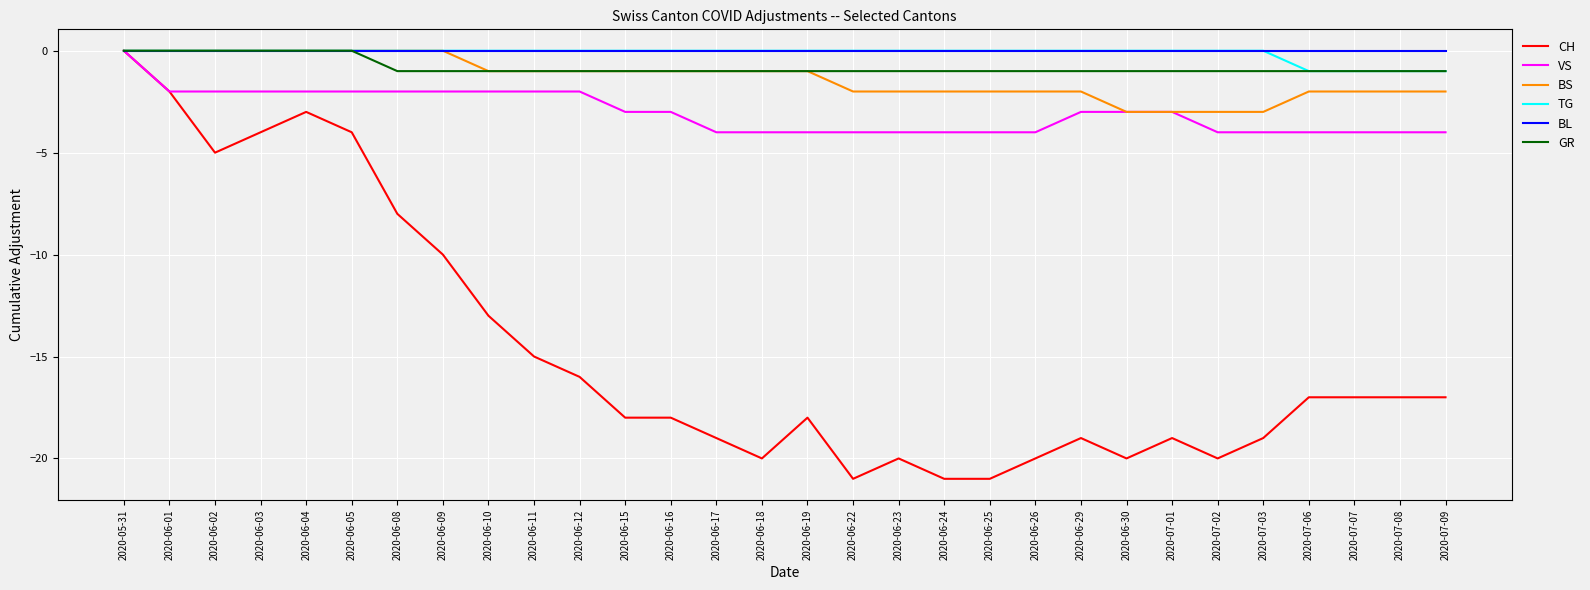

Reading left to right, what are all the values shown in this chart?

CH: 2020-05-31=0	2020-06-01=-2	2020-06-02=-5	2020-06-03=-4	2020-06-04=-3	2020-06-05=-4	2020-06-08=-8	2020-06-09=-10	2020-06-10=-13	2020-06-11=-15	2020-06-12=-16	2020-06-15=-18	2020-06-16=-18	2020-06-17=-19	2020-06-18=-20	2020-06-19=-18	2020-06-22=-21	2020-06-23=-20	2020-06-24=-21	2020-06-25=-21	2020-06-26=-20	2020-06-29=-19	2020-06-30=-20	2020-07-01=-19	2020-07-02=-20	2020-07-03=-19	2020-07-06=-17	2020-07-07=-17	2020-07-08=-17	2020-07-09=-17
VS: 2020-05-31=0	2020-06-01=-2	2020-06-02=-2	2020-06-03=-2	2020-06-04=-2	2020-06-05=-2	2020-06-08=-2	2020-06-09=-2	2020-06-10=-2	2020-06-11=-2	2020-06-12=-2	2020-06-15=-3	2020-06-16=-3	2020-06-17=-4	2020-06-18=-4	2020-06-19=-4	2020-06-22=-4	2020-06-23=-4	2020-06-24=-4	2020-06-25=-4	2020-06-26=-4	2020-06-29=-3	2020-06-30=-3	2020-07-01=-3	2020-07-02=-4	2020-07-03=-4	2020-07-06=-4	2020-07-07=-4	2020-07-08=-4	2020-07-09=-4
BS: 2020-05-31=0	2020-06-01=0	2020-06-02=0	2020-06-03=0	2020-06-04=0	2020-06-05=0	2020-06-08=0	2020-06-09=0	2020-06-10=-1	2020-06-11=-1	2020-06-12=-1	2020-06-15=-1	2020-06-16=-1	2020-06-17=-1	2020-06-18=-1	2020-06-19=-1	2020-06-22=-2	2020-06-23=-2	2020-06-24=-2	2020-06-25=-2	2020-06-26=-2	2020-06-29=-2	2020-06-30=-3	2020-07-01=-3	2020-07-02=-3	2020-07-03=-3	2020-07-06=-2	2020-07-07=-2	2020-07-08=-2	2020-07-09=-2
TG: 2020-05-31=0	2020-06-01=0	2020-06-02=0	2020-06-03=0	2020-06-04=0	2020-06-05=0	2020-06-08=0	2020-06-09=0	2020-06-10=0	2020-06-11=0	2020-06-12=0	2020-06-15=0	2020-06-16=0	2020-06-17=0	2020-06-18=0	2020-06-19=0	2020-06-22=0	2020-06-23=0	2020-06-24=0	2020-06-25=0	2020-06-26=0	2020-06-29=0	2020-06-30=0	2020-07-01=0	2020-07-02=0	2020-07-03=0	2020-07-06=-1	2020-07-07=-1	2020-07-08=-1	2020-07-09=-1
BL: 2020-05-31=0	2020-06-01=0	2020-06-02=0	2020-06-03=0	2020-06-04=0	2020-06-05=0	2020-06-08=0	2020-06-09=0	2020-06-10=0	2020-06-11=0	2020-06-12=0	2020-06-15=0	2020-06-16=0	2020-06-17=0	2020-06-18=0	2020-06-19=0	2020-06-22=0	2020-06-23=0	2020-06-24=0	2020-06-25=0	2020-06-26=0	2020-06-29=0	2020-06-30=0	2020-07-01=0	2020-07-02=0	2020-07-03=0	2020-07-06=0	2020-07-07=0	2020-07-08=0	2020-07-09=0
GR: 2020-05-31=0	2020-06-01=0	2020-06-02=0	2020-06-03=0	2020-06-04=0	2020-06-05=0	2020-06-08=-1	2020-06-09=-1	2020-06-10=-1	2020-06-11=-1	2020-06-12=-1	2020-06-15=-1	2020-06-16=-1	2020-06-17=-1	2020-06-18=-1	2020-06-19=-1	2020-06-22=-1	2020-06-23=-1	2020-06-24=-1	2020-06-25=-1	2020-06-26=-1	2020-06-29=-1	2020-06-30=-1	2020-07-01=-1	2020-07-02=-1	2020-07-03=-1	2020-07-06=-1	2020-07-07=-1	2020-07-08=-1	2020-07-09=-1